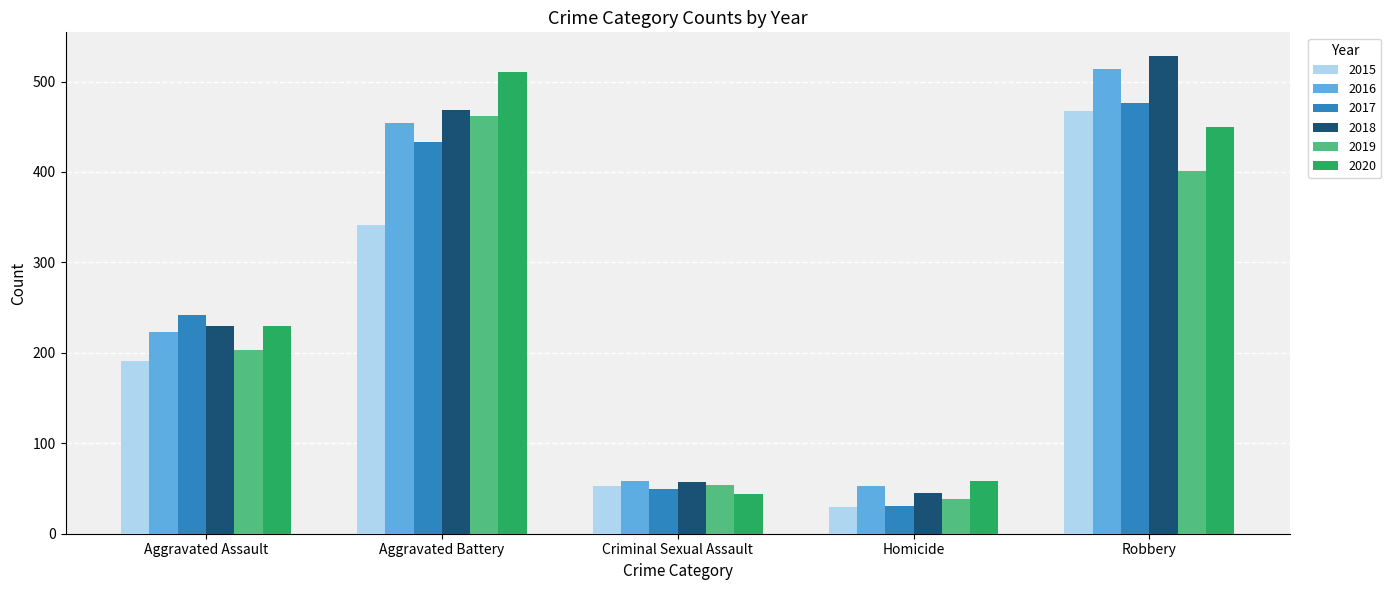

Which series has the largest range (max minus min)?

2018